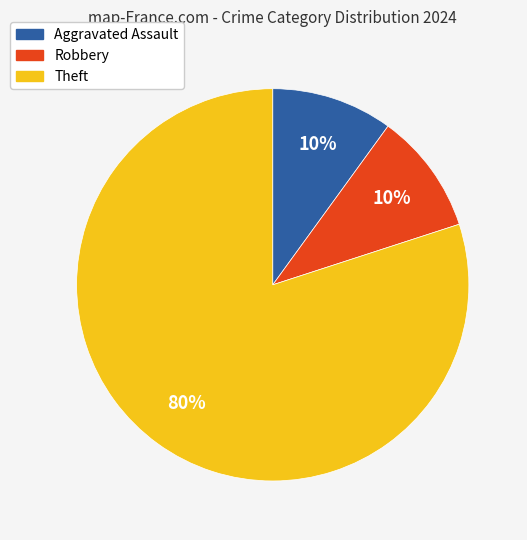

To the nearest percent, what is the difference between the largest and smallest slice percentages?

70%